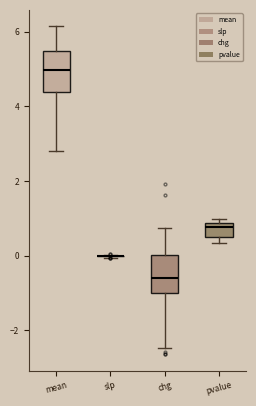

Reading left to right, transcribe this box plot: for each box, give where its median line is, the range the box spans, and where its two whiskers end, as read against the y-axis. The values are not printed on the chart, so give them approximately, as read against the axis.

mean: median 5.0, box 4.4 to 5.4, whiskers 2.8 to 6.2
slp: box collapsed to a line at 0.0, whiskers 0.0 to 0.0
chg: median -0.6, box -1.0 to 0.0, whiskers -2.4 to 0.8
pvalue: median 0.8 (just below the box's upper edge), box 0.4 to 0.8, whiskers 0.4 (just below the box's lower edge) to 1.0